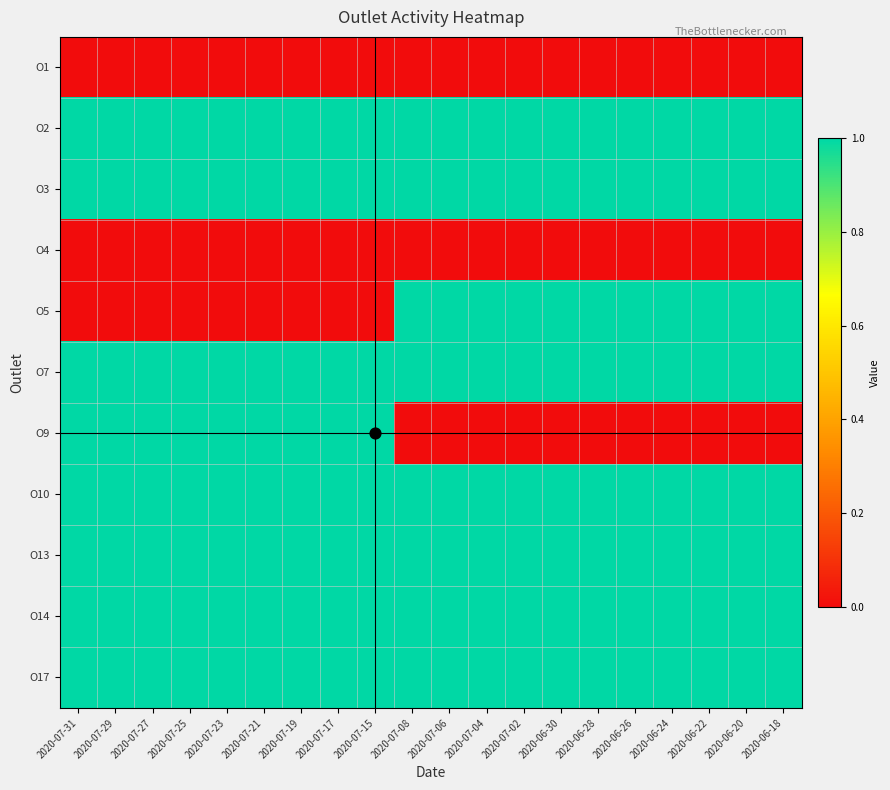

What is the total value across all series at 2020-07-23?

8